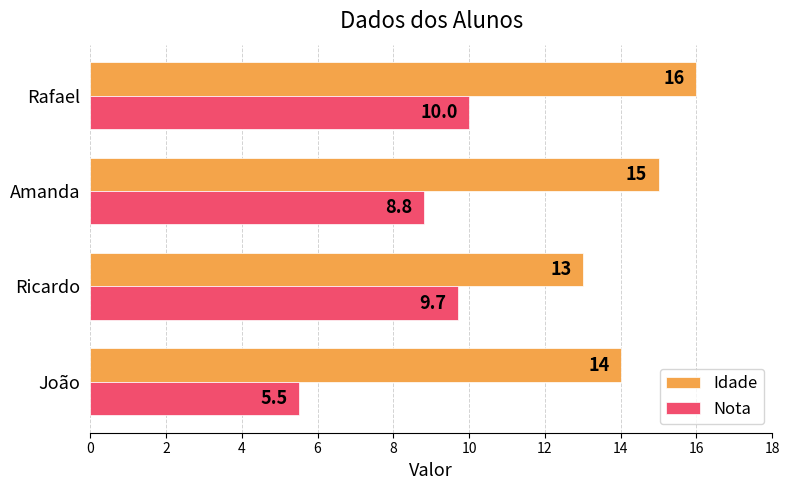

How many values in the Idade series are below 15?

2